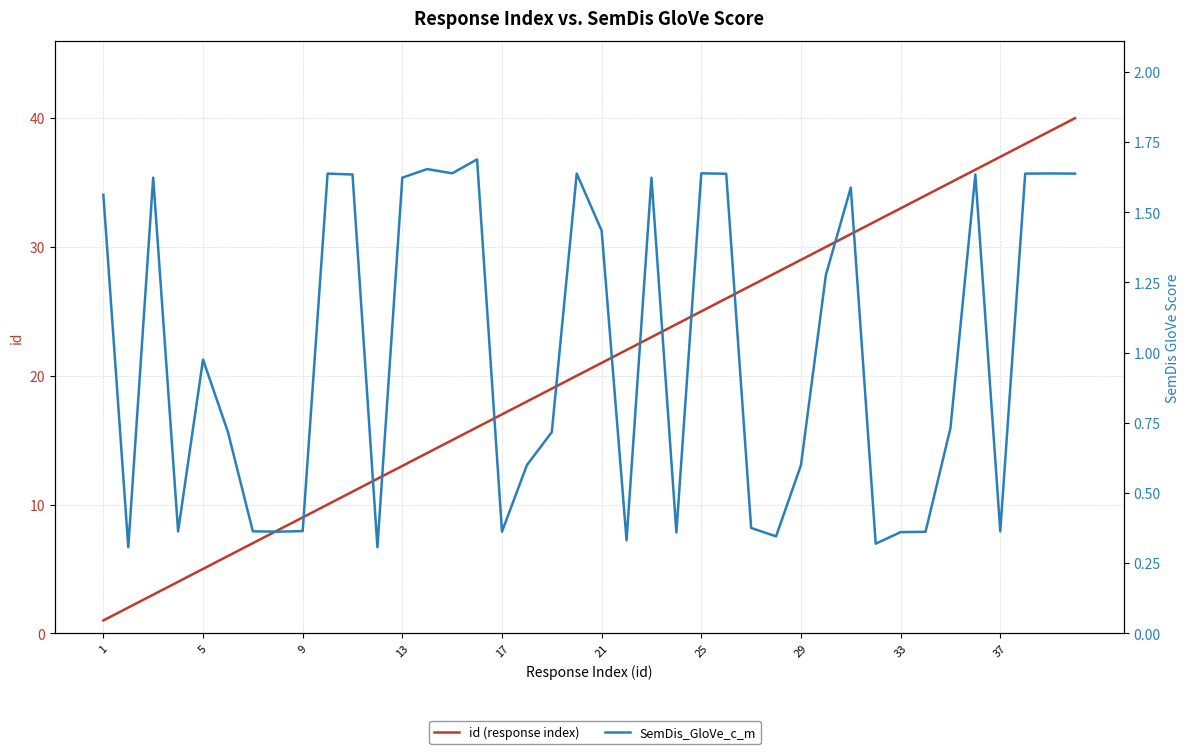

What is the difference between the maximum and minimum values in the SemDis_GloVe_c_m series?

1.4